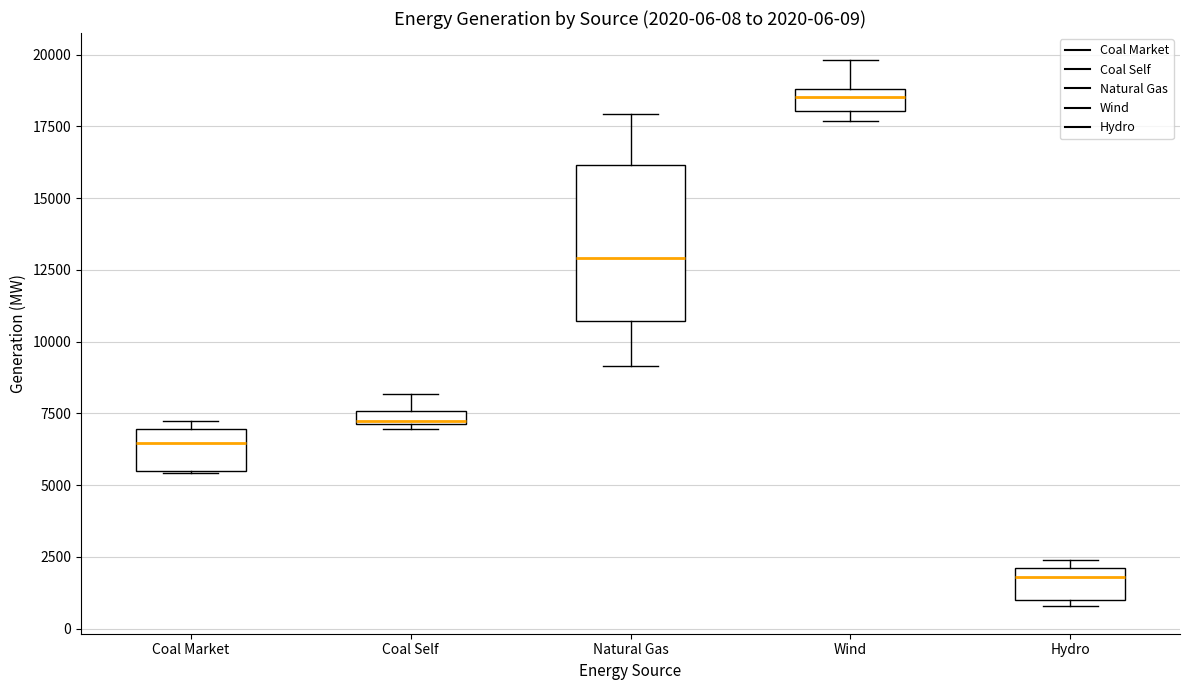

Comparing the boxes themselves (not the whiskers), which one is the tallest?

Natural Gas